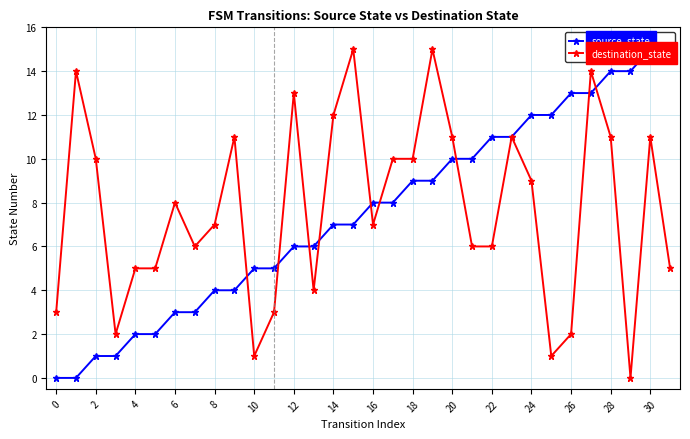

What is the maximum value shown in the chart?

15